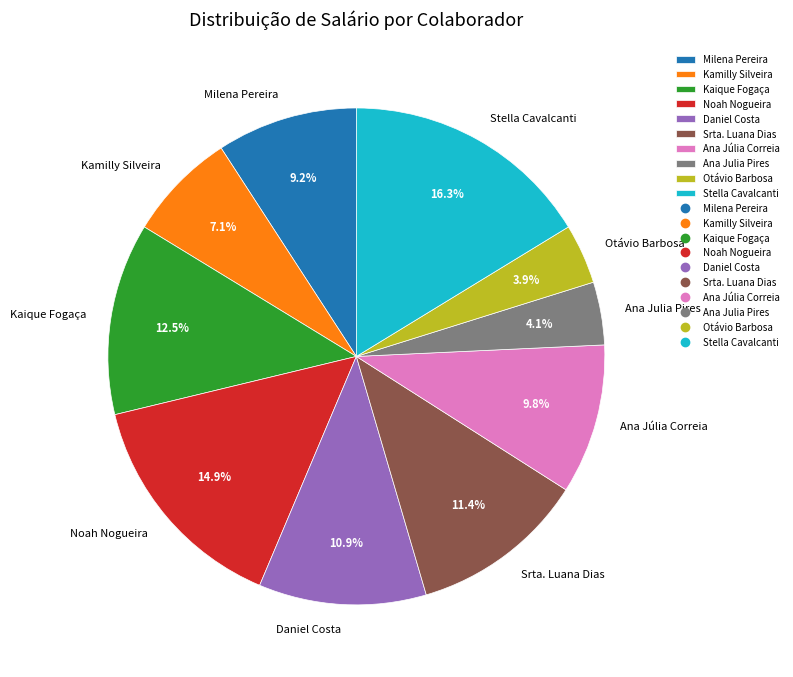

What percentage is the Milena Pereira slice, to the nearest percent?

9%